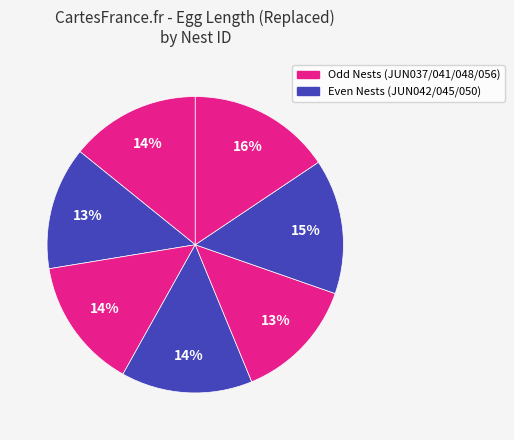

Count the number of slices in the pie.

7